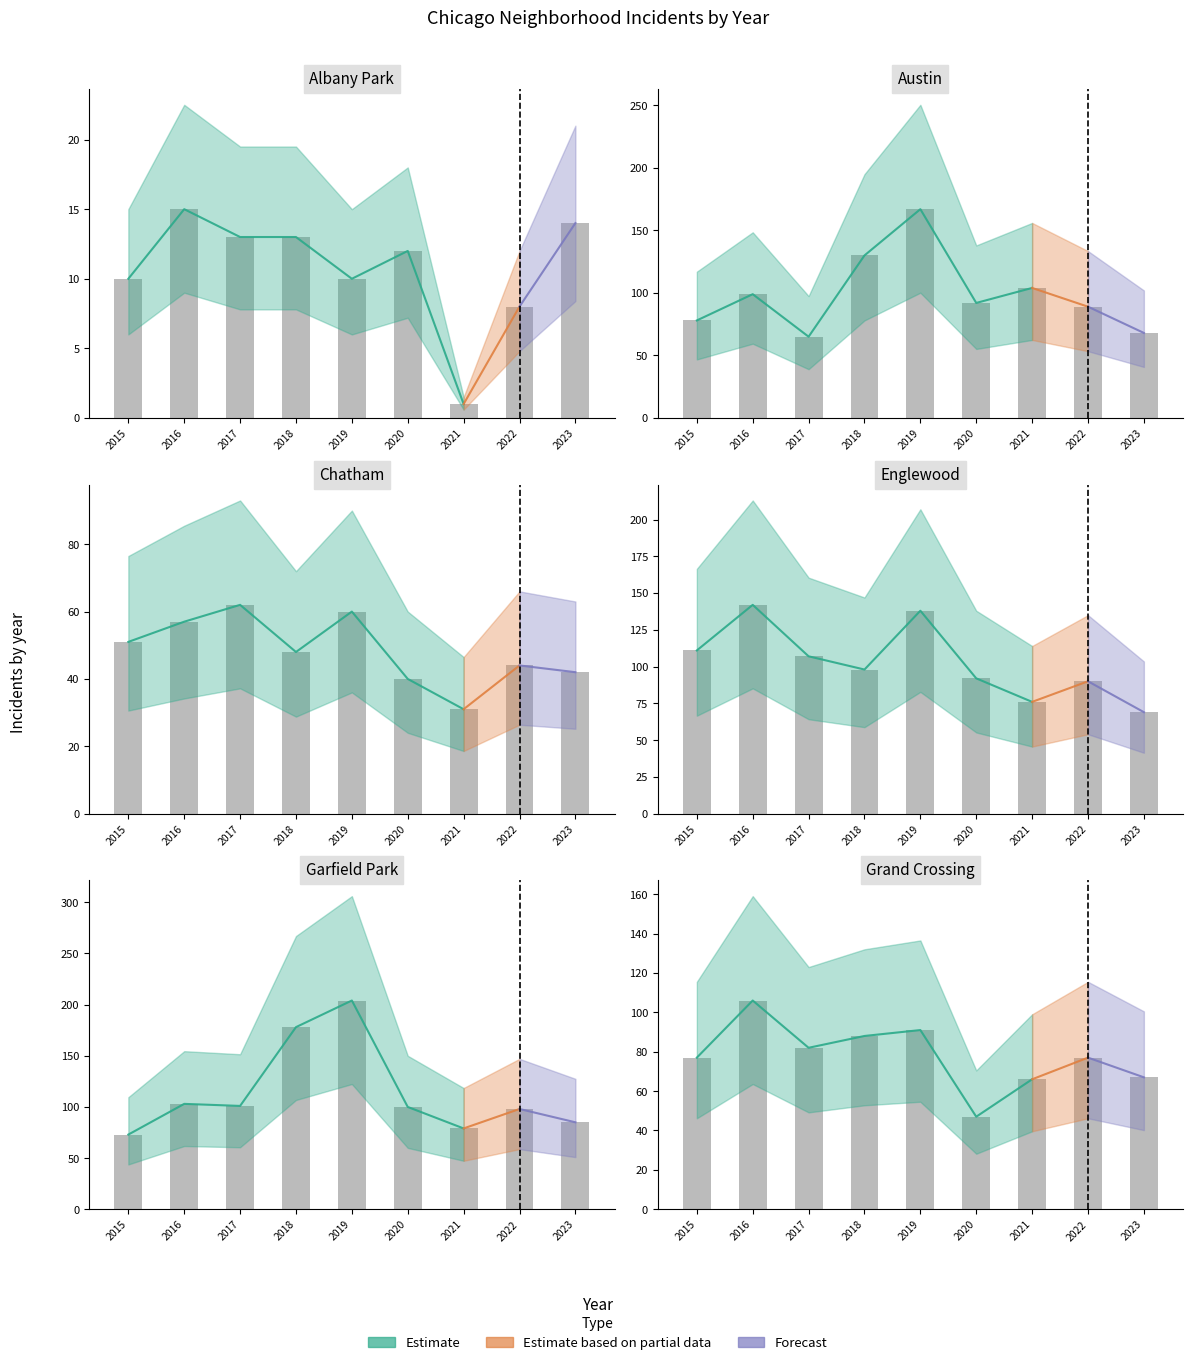

What is the average value of the Albany Park series?

11